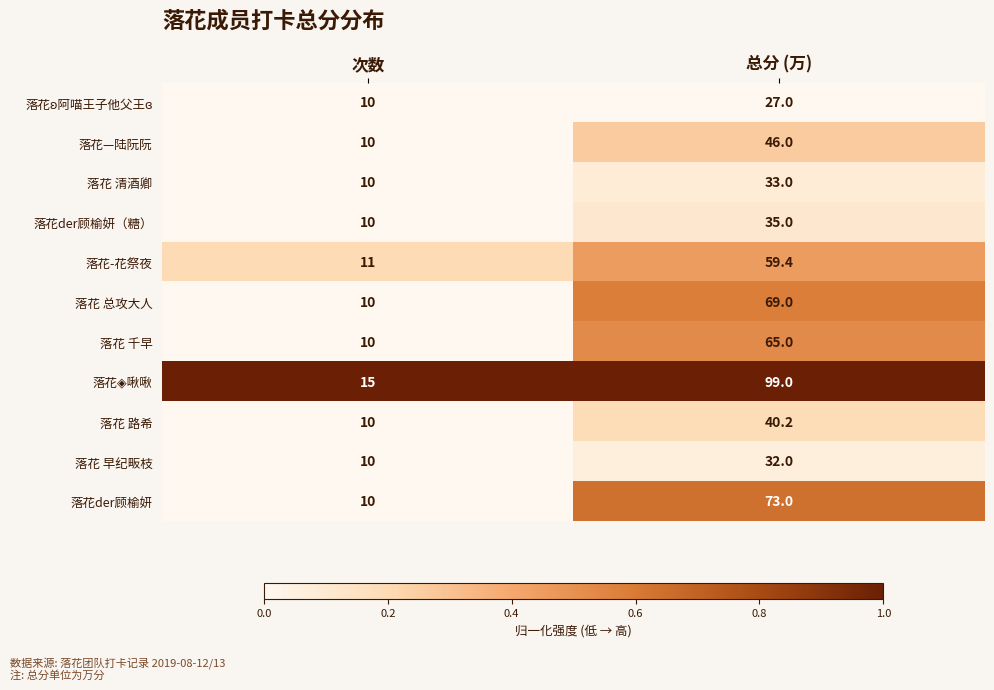

What is the difference between the 落花 早纪畈枝 values at 总分 (万) and 次数?

22.0